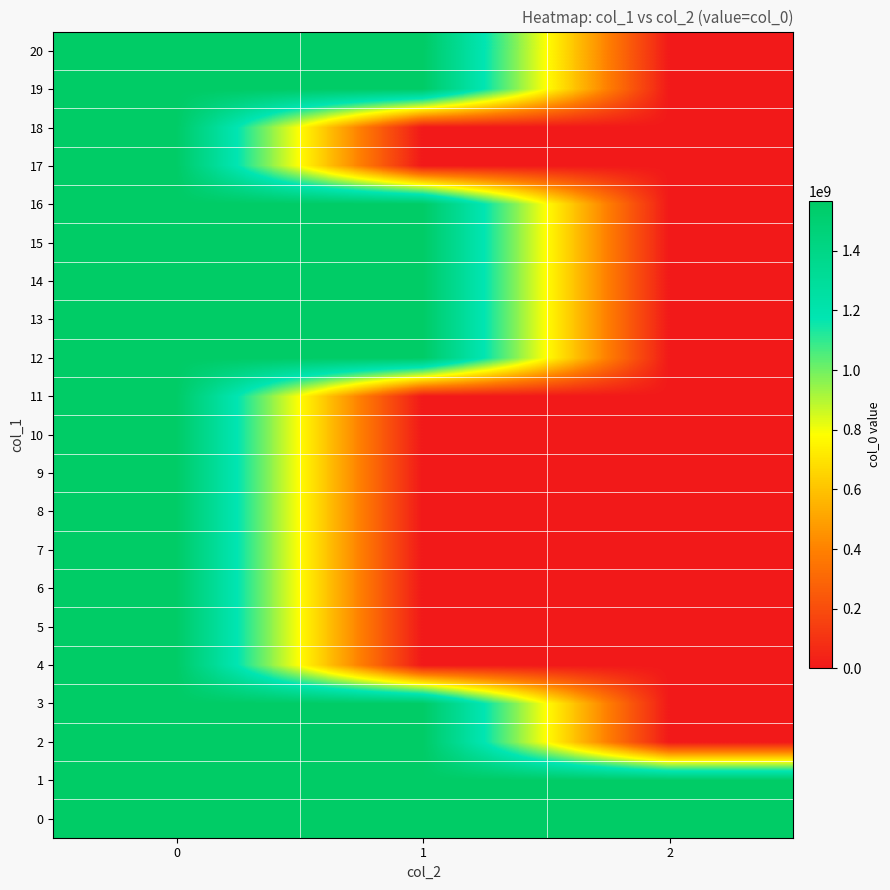

Reading left to right, list all the values displayed in this chart.

0: 0=1560957683	1=1561994276	2=1564842091
1: 0=1561043726	1=1562962882	2=1565015378
2: 0=1561321246	1=1563304904	2=0
3: 0=1564089687	1=1564608089	2=0
4: 0=1565065355	1=0	2=0
5: 0=1565108537	1=0	2=0
6: 0=1565119316	1=0	2=0
7: 0=1565140904	1=0	2=0
8: 0=1565148119	1=0	2=0
9: 0=1565151719	1=0	2=0
10: 0=1565184125	1=0	2=0
11: 0=1565292110	1=0	2=0
12: 0=1565320918	1=1565756548	2=0
13: 0=1565349816	1=1565533301	2=0
14: 0=1565400112	1=1565652147	2=0
15: 0=1565893318	1=1565997747	2=0
16: 0=1565972516	1=1566148919	2=0
17: 0=1566246134	1=0	2=0
18: 0=1566264141	1=0	2=0
19: 0=1566325330	1=1566851005	2=0
20: 0=1566332521	1=1566854595	2=0